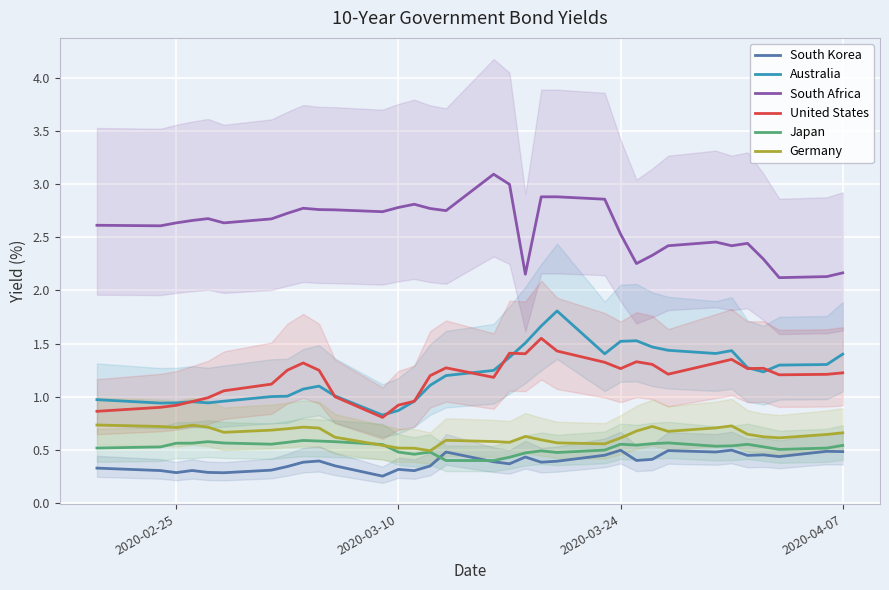

True or false: Germany and United States cross at least once.

False